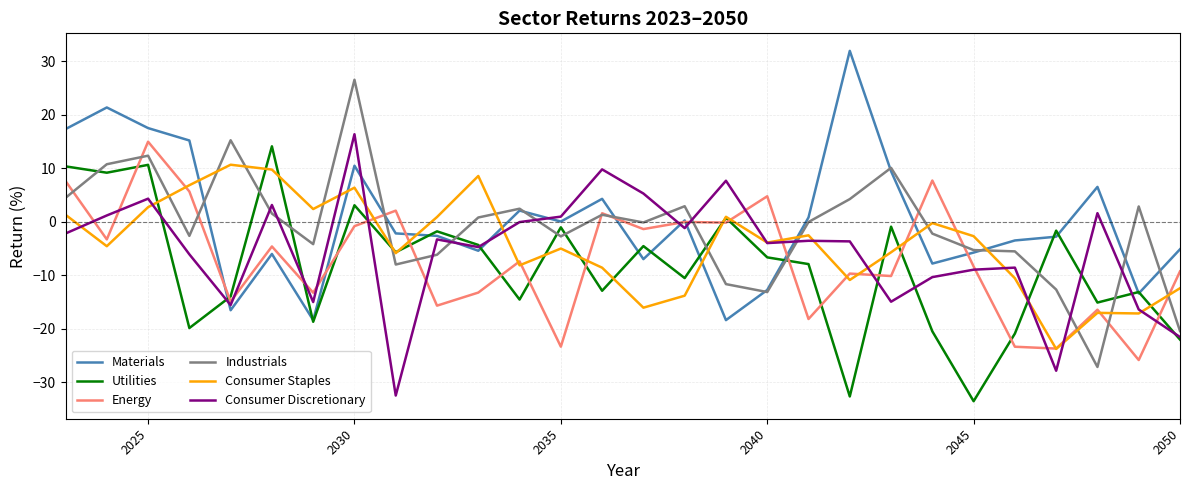

What is the greatest value displayed?

32.0